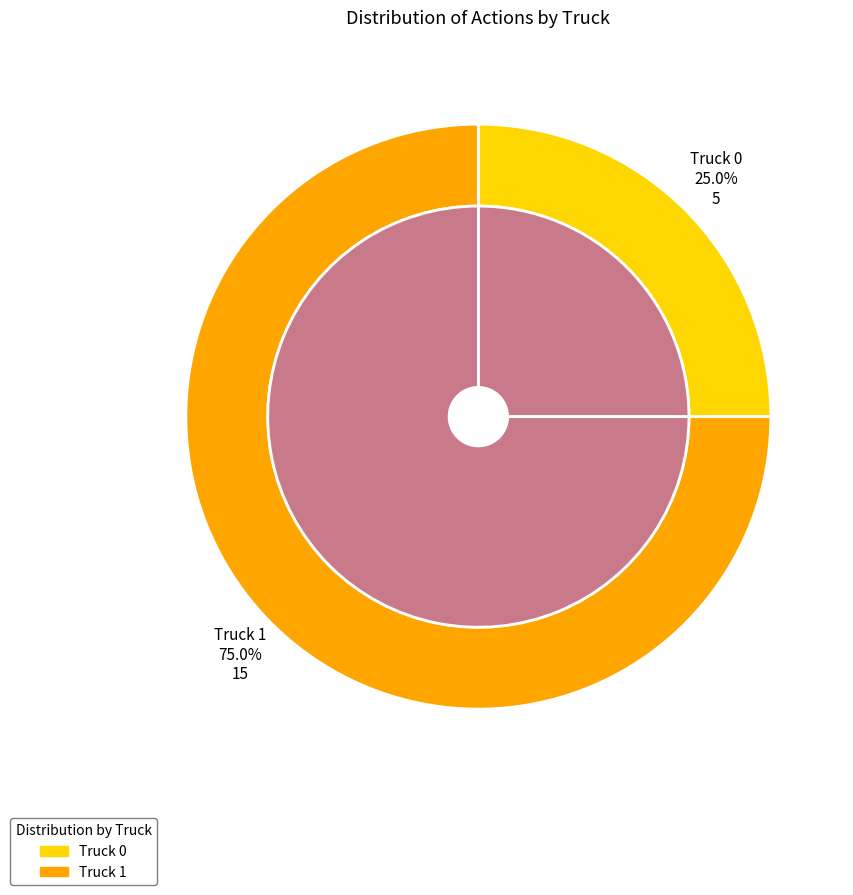

To the nearest percent, what is the average slice percentage?

50%